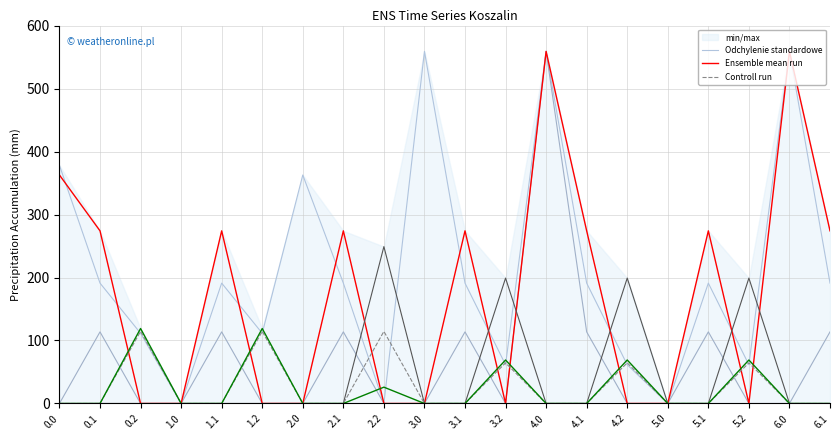

True or false: Ensemble mean run has a value of 0.0 at 2.0.

True